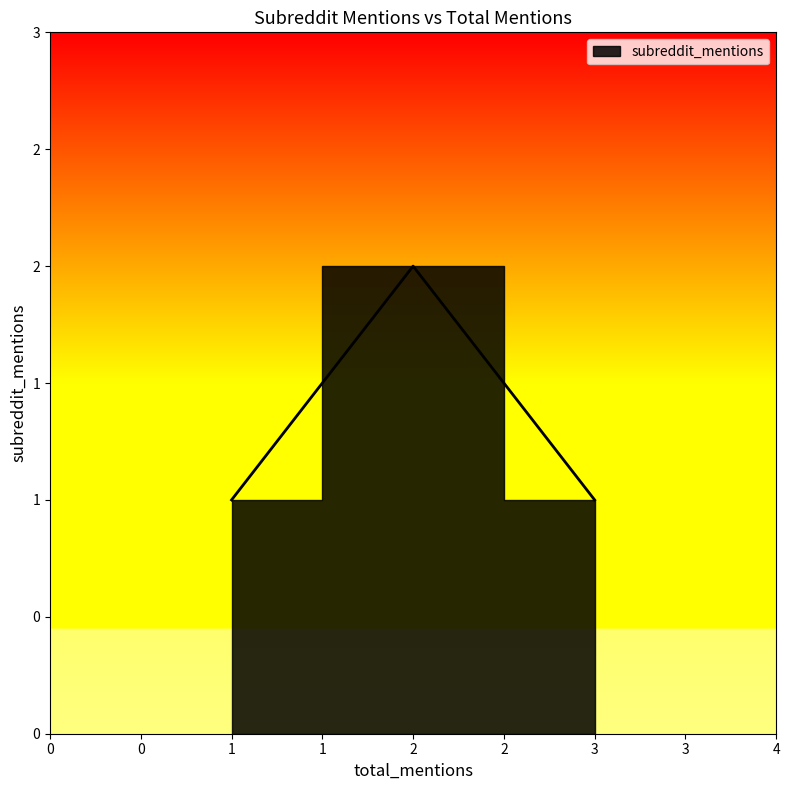

How many lines are shown in the chart?

1